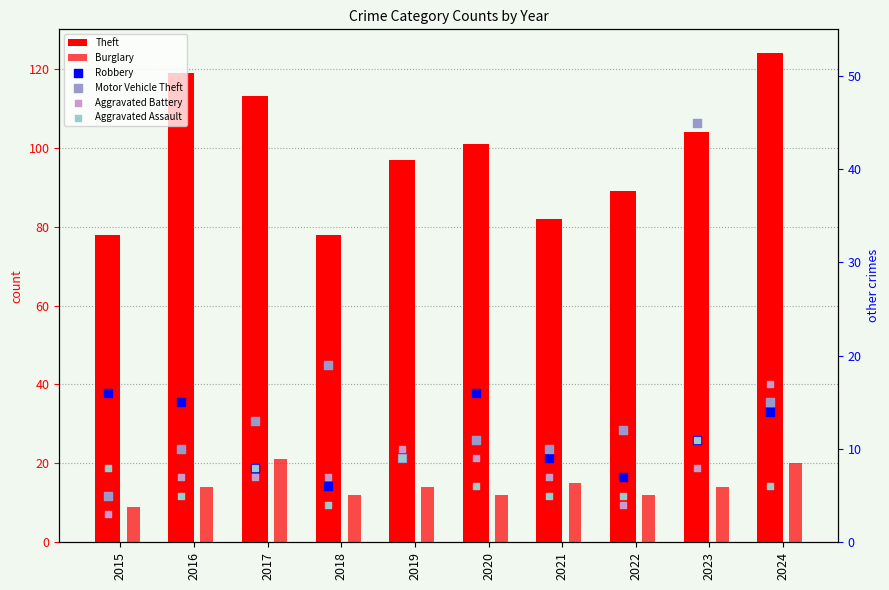

At how many categories does at least one series exceed 44?

10